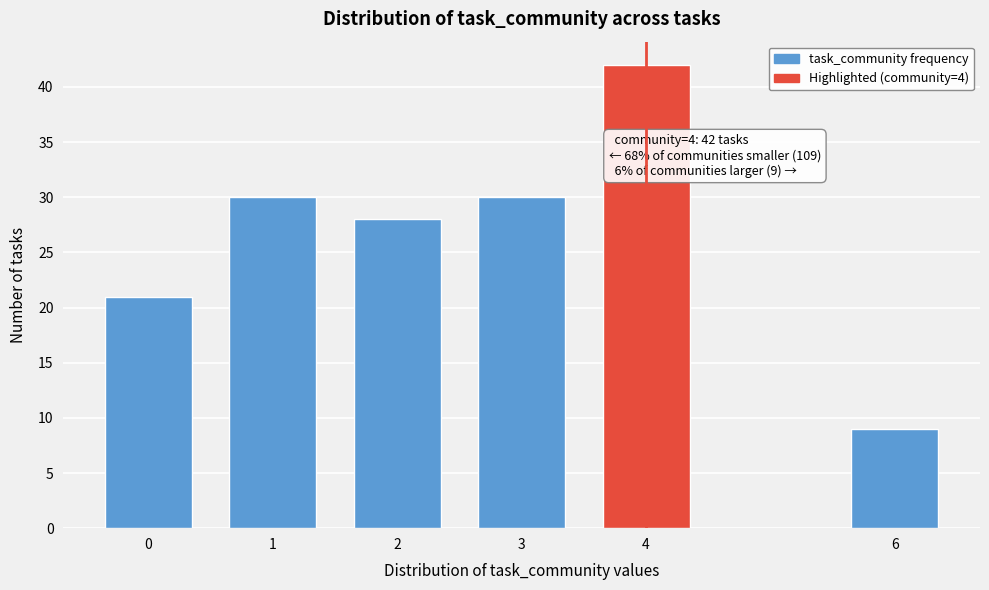

Reading left to right, transcribe all the data shown in this chart.

21	30	28	30	42	9